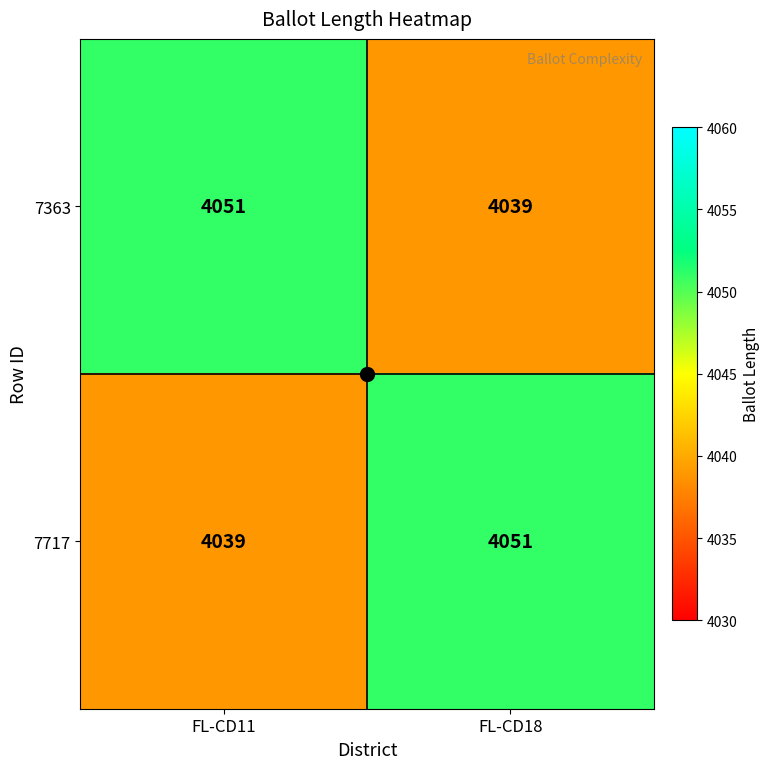

True or false: 7717 has a value of 2084 at FL-CD18.

False